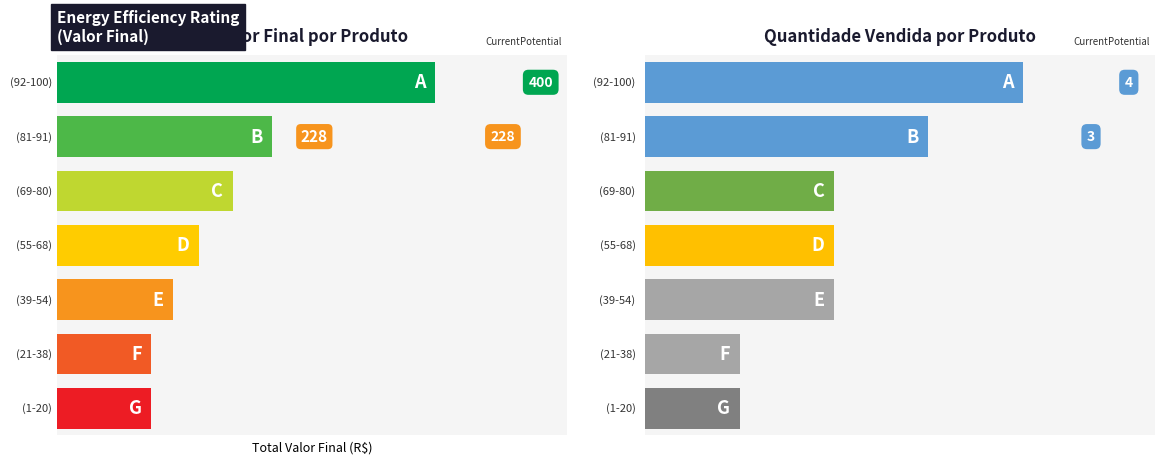

True or false: Valor Final has a value of 107 at Sunga Liso.

False